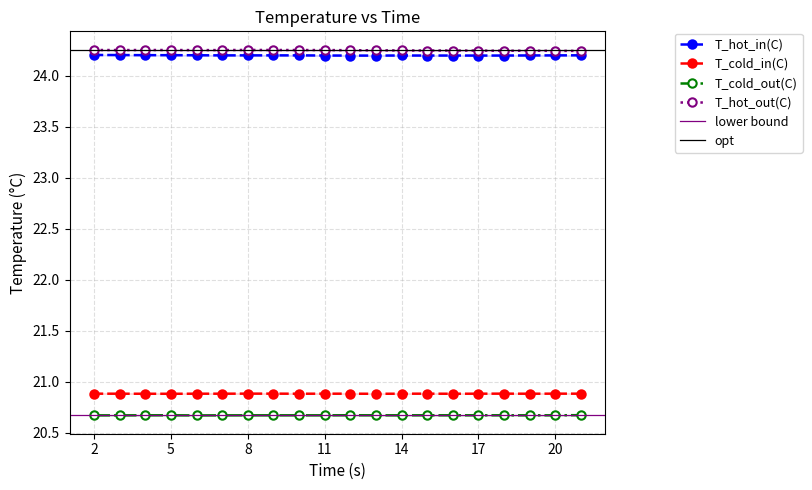

True or false: T_cold_out(C) and T_hot_out(C) intersect in this chart.

False